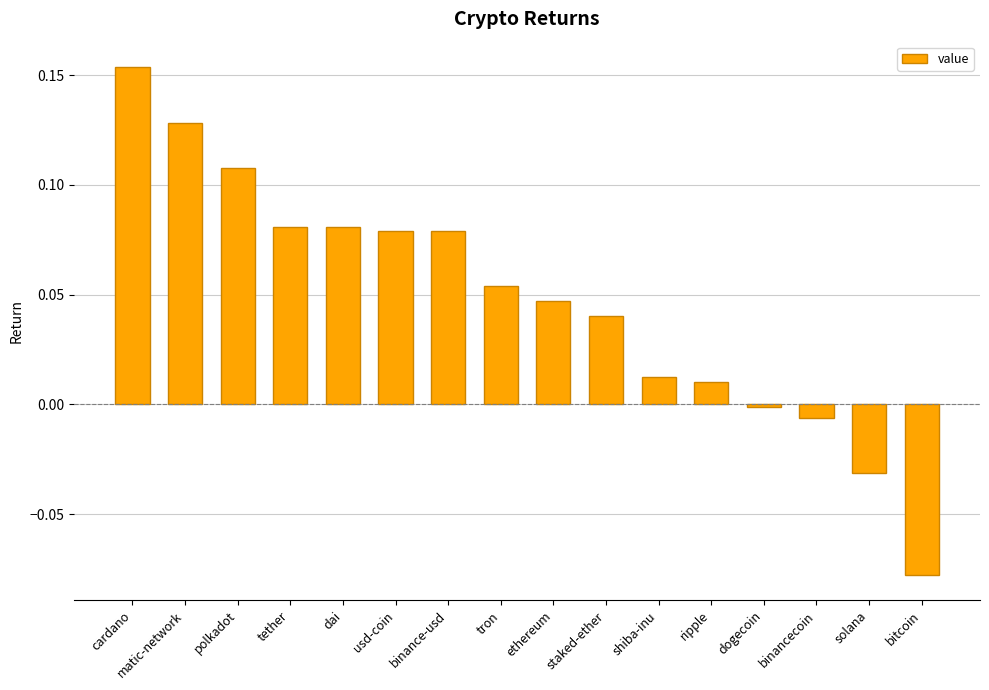

What is the label of the 14th bar from the left?

binancecoin